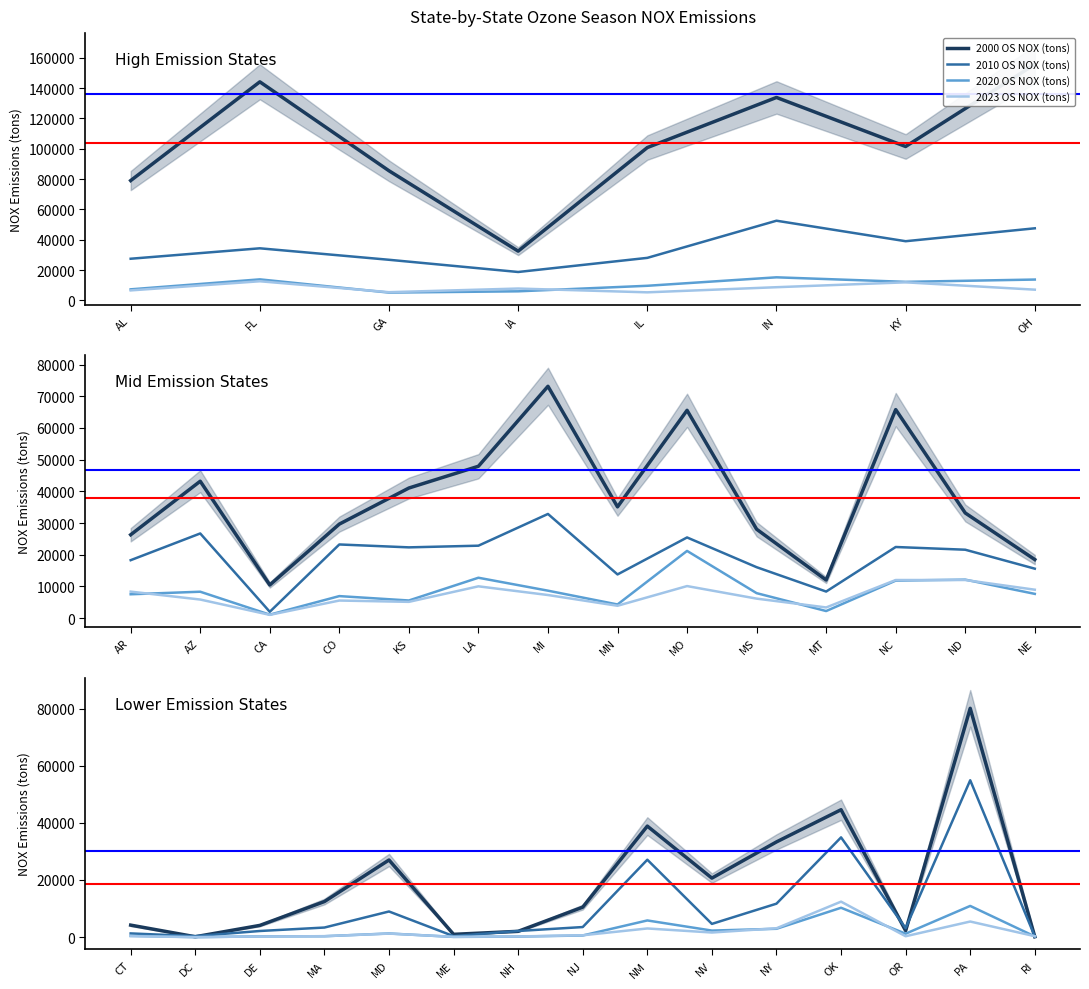

Where do 2000 OS NOX (tons) and 2023 OS NOX (tons) first cross each other?

PA and RI